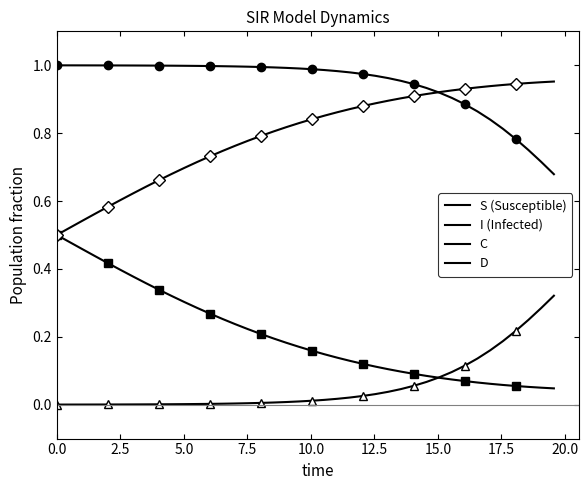

Reading left to right, list all the values displayed in this chart.

S (Susceptible): 1.0	1.0	1.0	1.0	1.0	1.0	1.0	1.0	1.0	1.0	1.0	1.0	1.0	1.0	1.0	1.0	1.0	1.0	1.0	1.0	1.0	1.0	1.0	1.0	1.0	1.0	1.0	1.0	0.9	0.9	0.9	0.9	0.9	0.9	0.8	0.8	0.8	0.8	0.7	0.7
I (Infected): 0.0	0.0	0.0	0.0	0.0	0.0	0.0	0.0	0.0	0.0	0.0	0.0	0.0	0.0	0.0	0.0	0.0	0.0	0.0	0.0	0.0	0.0	0.0	0.0	0.0	0.0	0.0	0.0	0.1	0.1	0.1	0.1	0.1	0.1	0.2	0.2	0.2	0.2	0.3	0.3
C: 0.5	0.5	0.5	0.4	0.4	0.4	0.4	0.4	0.3	0.3	0.3	0.3	0.3	0.3	0.2	0.2	0.2	0.2	0.2	0.2	0.2	0.1	0.1	0.1	0.1	0.1	0.1	0.1	0.1	0.1	0.1	0.1	0.1	0.1	0.1	0.1	0.1	0.1	0.0	0.0
D: 0.5	0.5	0.5	0.6	0.6	0.6	0.6	0.6	0.7	0.7	0.7	0.7	0.7	0.7	0.8	0.8	0.8	0.8	0.8	0.8	0.8	0.9	0.9	0.9	0.9	0.9	0.9	0.9	0.9	0.9	0.9	0.9	0.9	0.9	0.9	0.9	0.9	0.9	1.0	1.0